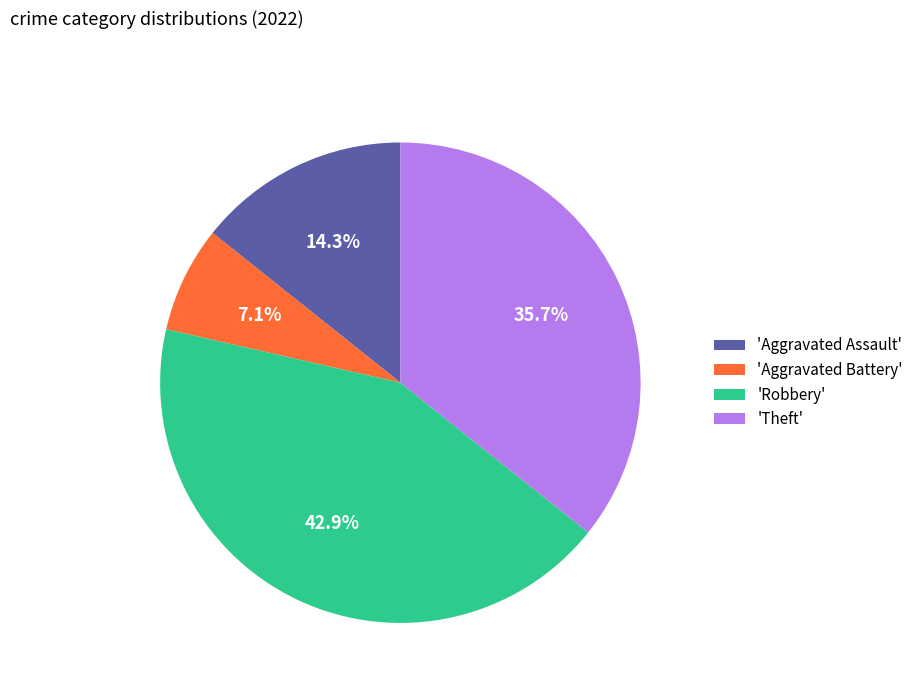

To the nearest percent, what is the average slice percentage?

25%